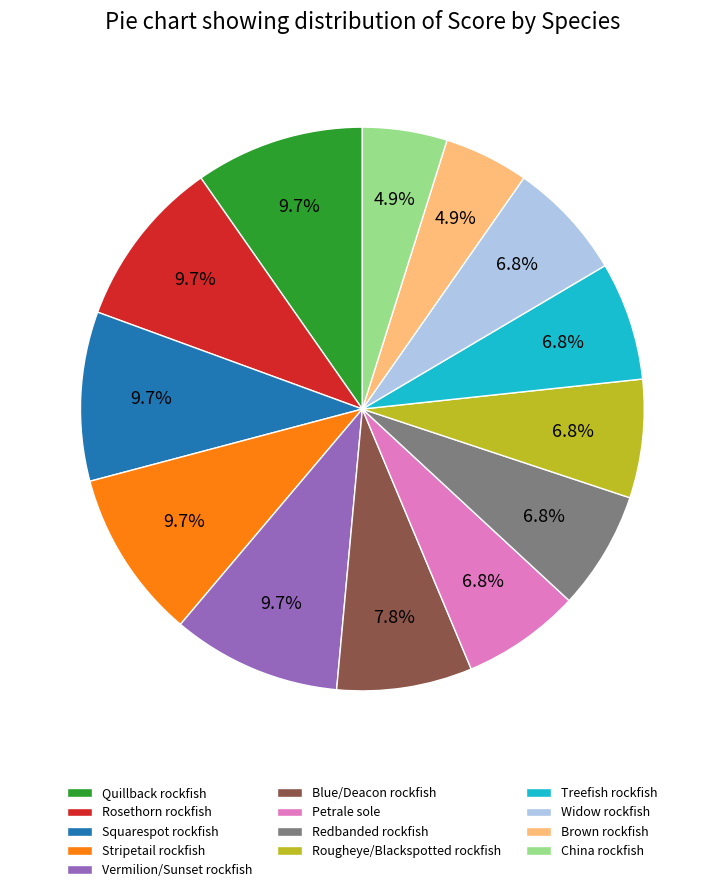

What is the ratio of the value at Vermilion/Sunset rockfish to the value at China rockfish?

2.0